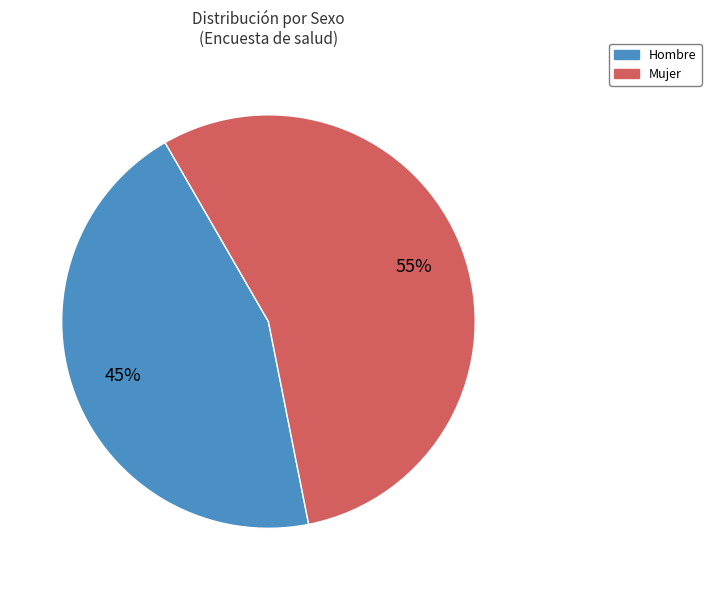

Rank the categories by value from highest to lowest.

Mujer, Hombre